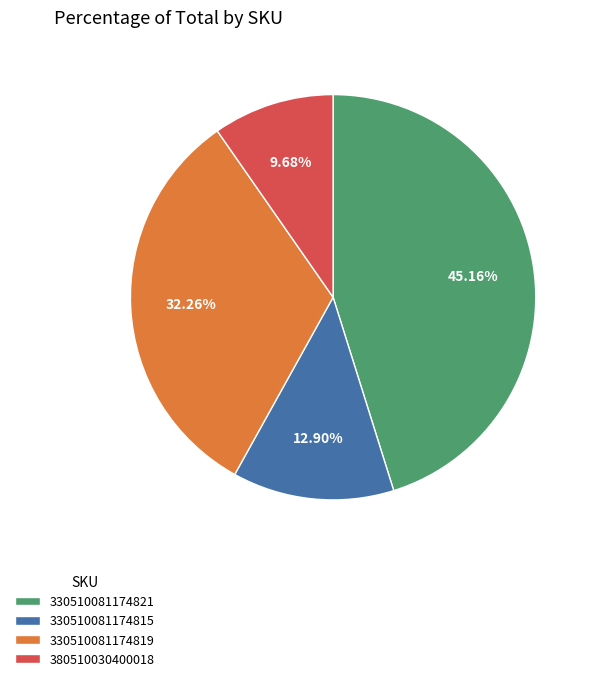

Count the number of slices in the pie.

4